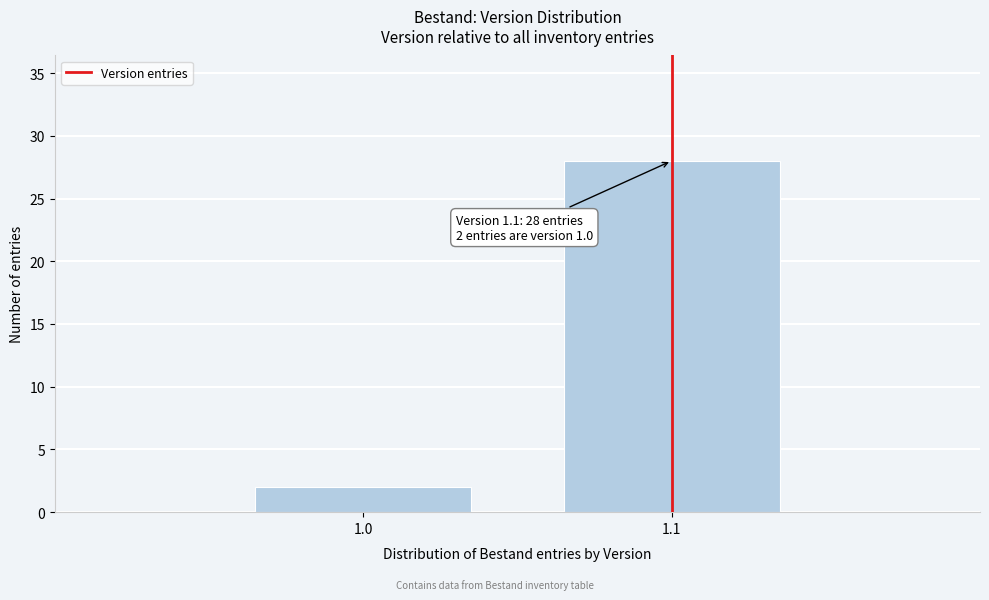

Reading right to left, extract all data points from this chart.

1.1=28	1.0=2